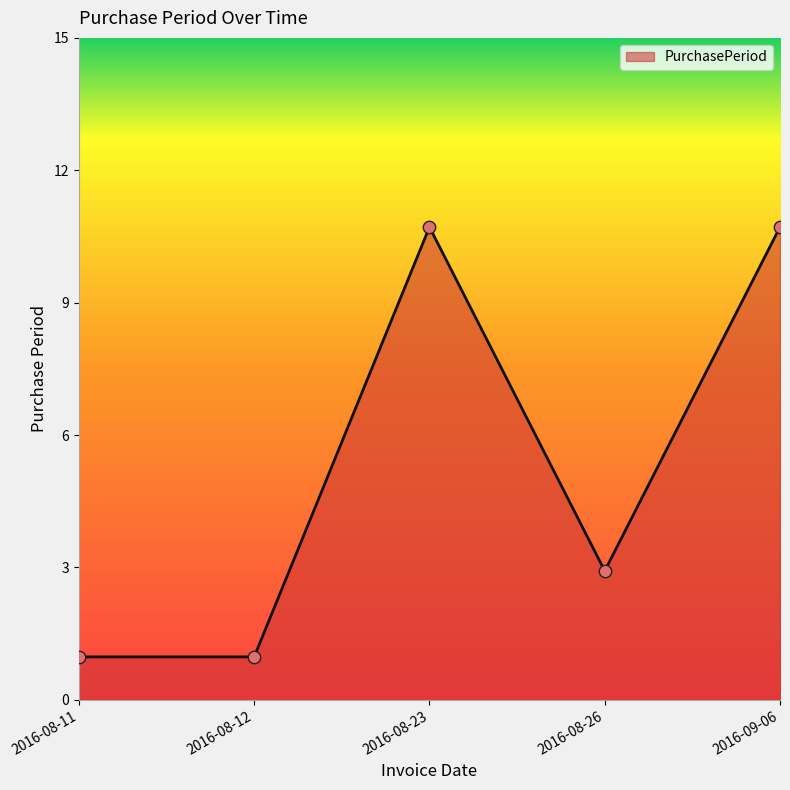

Between 2016-08-12 and 2016-08-26, which is larger?

2016-08-26